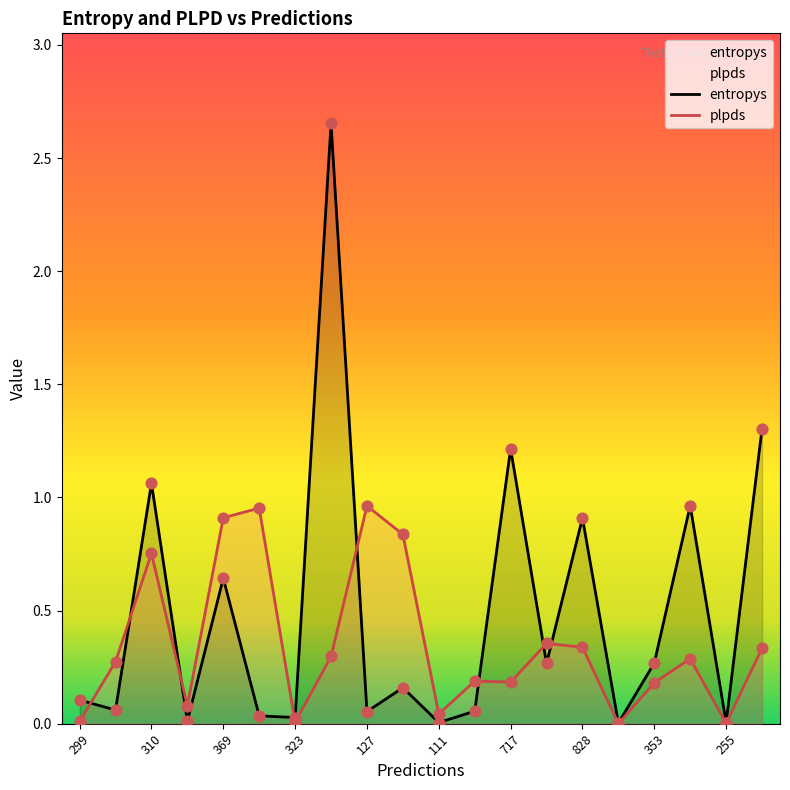

The entropys series shows 0.1 at 353. True or false?

False